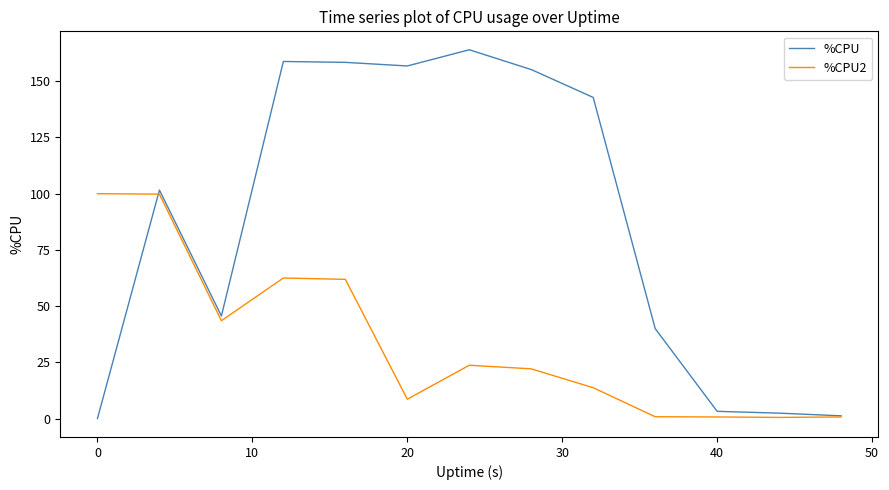

Which series has the largest range (max minus min)?

%CPU